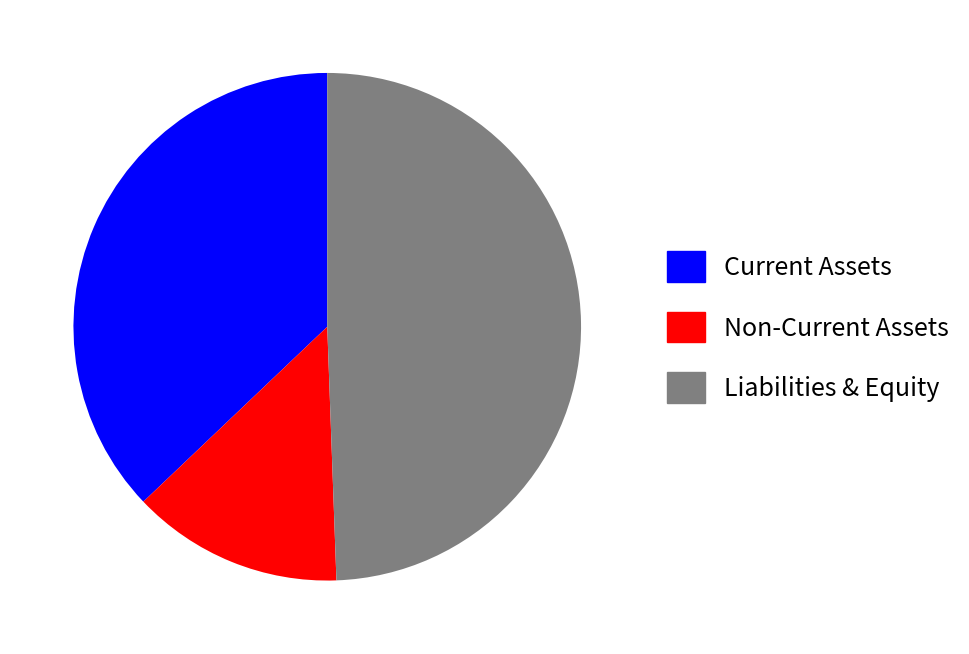

Which category has the smallest portion of the pie?

Non-Current Assets